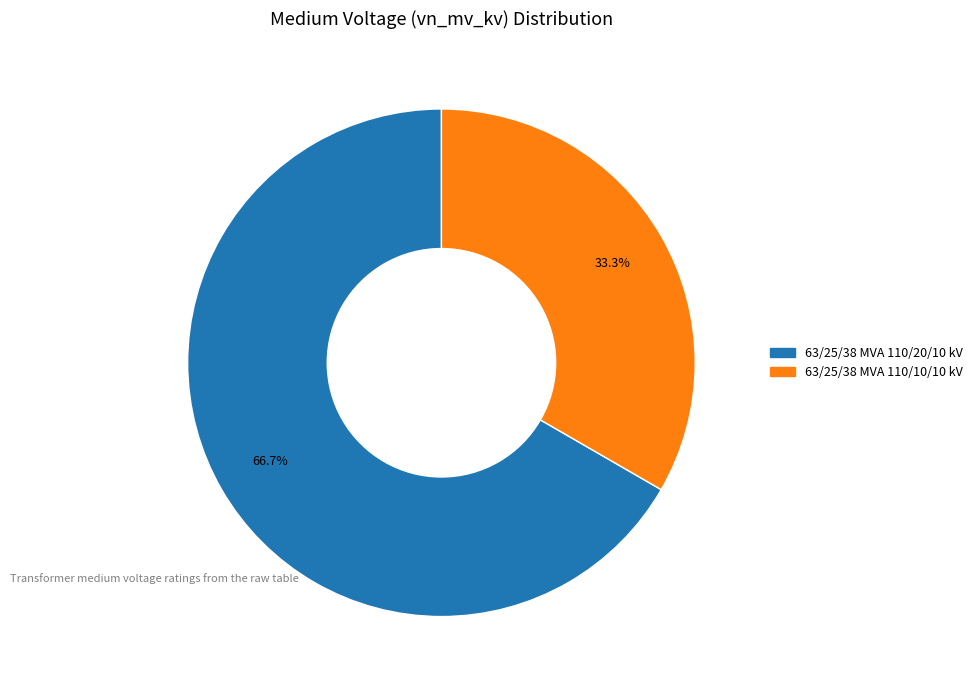

To the nearest percent, what portion does 63/25/38 MVA 110/20/10 kV represent?

67%